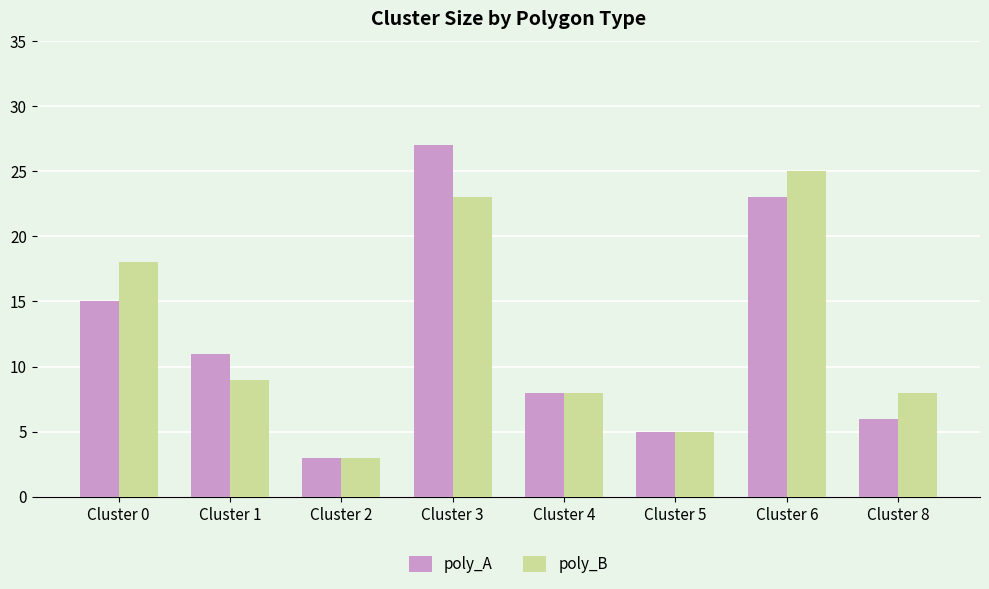

What is the value of the poly_B bar at the 4th from the left?

23